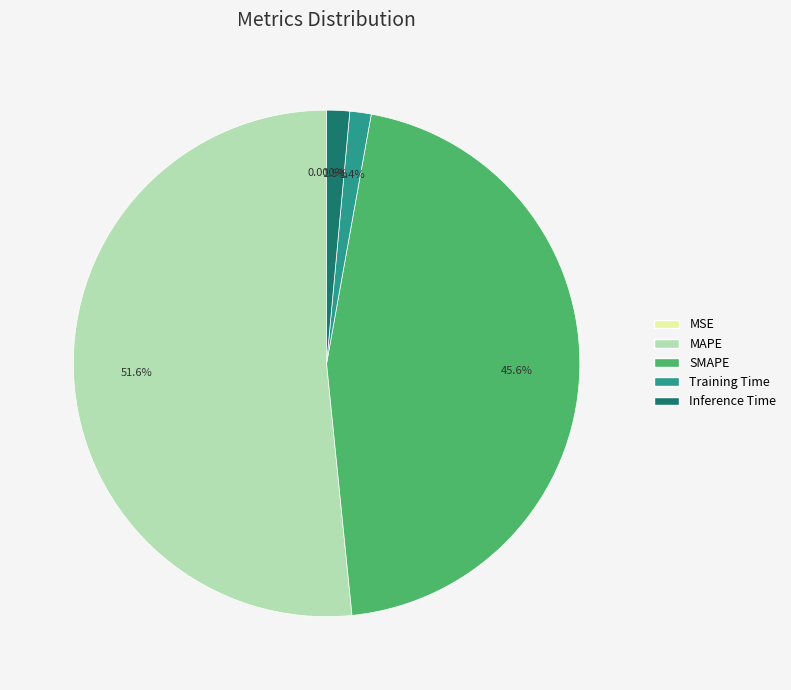

Is there any slice that represents more than half of the pie?

Yes